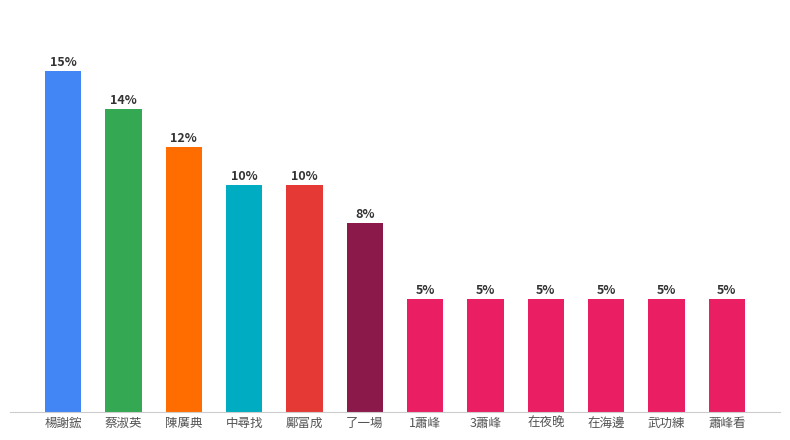

What is the label of the 6th bar from the left?

了一場